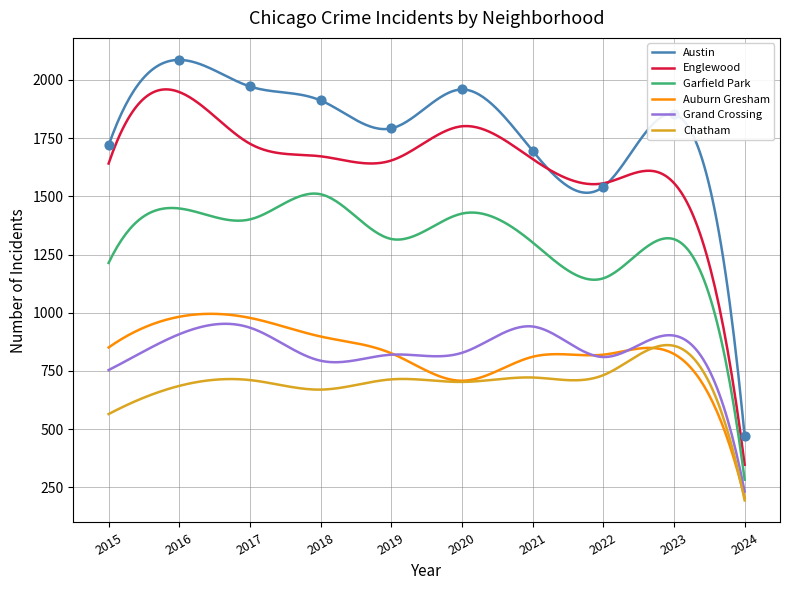

Which series has the largest Y range (max minus min)?

Austin